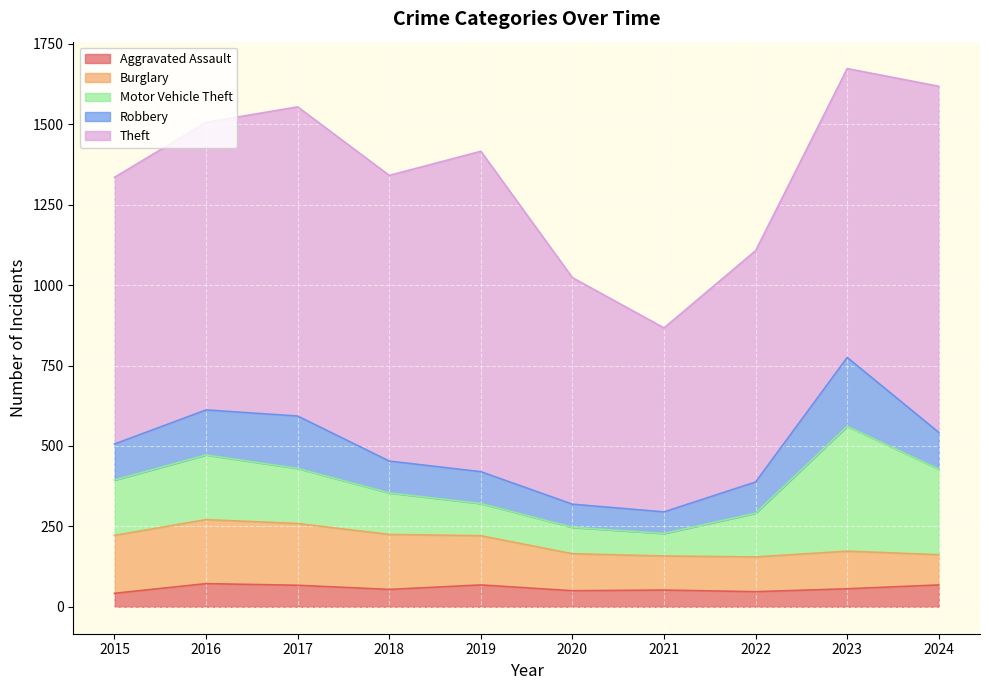

Reading left to right, transcribe all the data shown in this chart.

Aggravated Assault: 2015=42	2016=72	2017=67	2018=54	2019=68	2020=50	2021=52	2022=47	2023=56	2024=68
Burglary: 2015=180	2016=199	2017=192	2018=171	2019=153	2020=115	2021=106	2022=108	2023=117	2024=94
Motor Vehicle Theft: 2015=172	2016=201	2017=171	2018=129	2019=100	2020=82	2021=70	2022=136	2023=388	2024=266
Robbery: 2015=112	2016=140	2017=163	2018=99	2019=99	2020=72	2021=67	2022=97	2023=214	2024=114
Theft: 2015=829	2016=894	2017=961	2018=888	2019=996	2020=704	2021=572	2022=719	2023=898	2024=1076